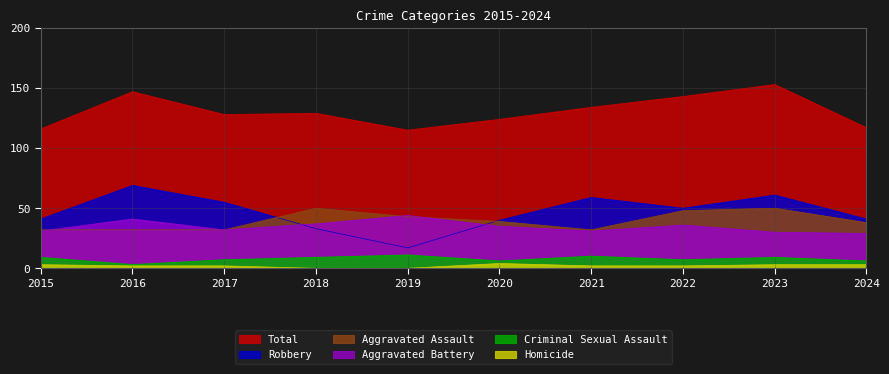

Reading left to right, extract all data points from this chart.

Aggravated Assault: 32	32	32	50	43	39	32	48	50	38
Aggravated Battery: 31	41	32	37	44	35	31	36	30	29
Criminal Sexual Assault: 9	3	7	9	11	6	10	7	9	6
Homicide: 3	2	2	0	0	4	2	2	3	3
Robbery: 41	69	55	33	17	40	59	50	61	41
Total: 116	147	128	129	115	124	134	143	153	117